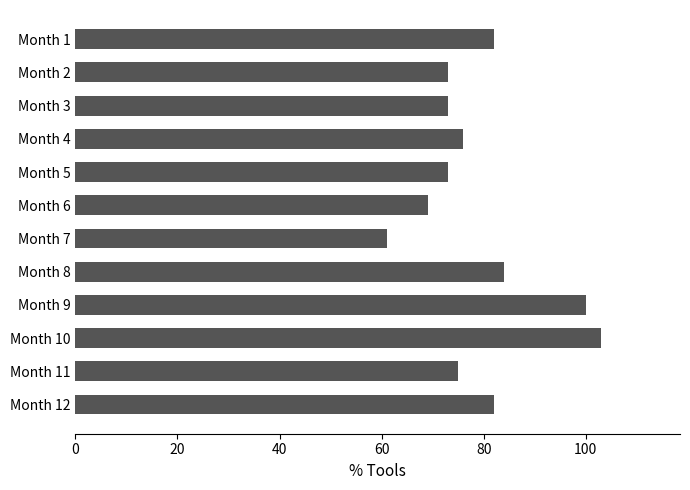

What is the value of the 6th bar from the top?

69